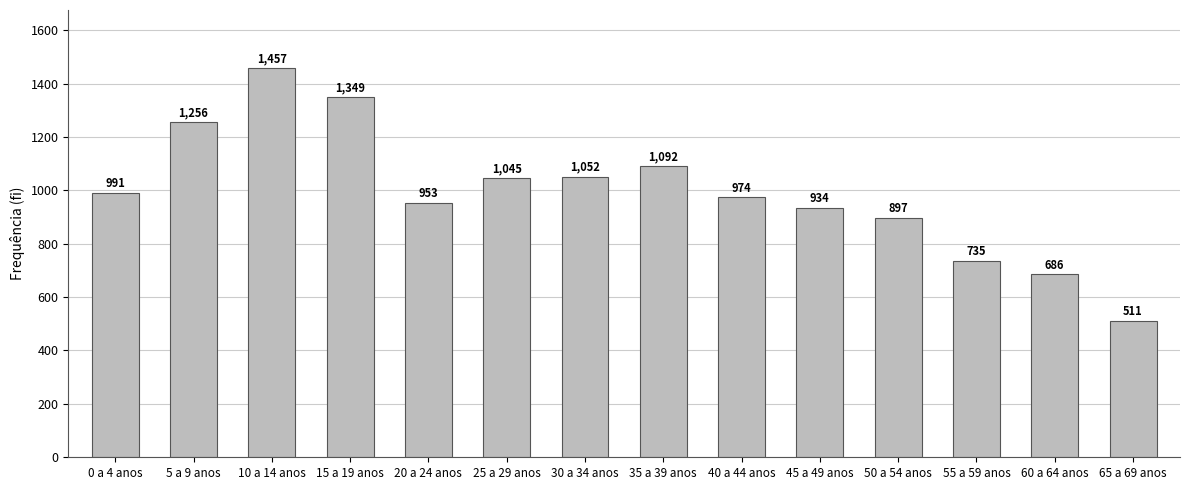

What is the ratio of the value at 65 a 69 anos to the value at 35 a 39 anos?

0.5